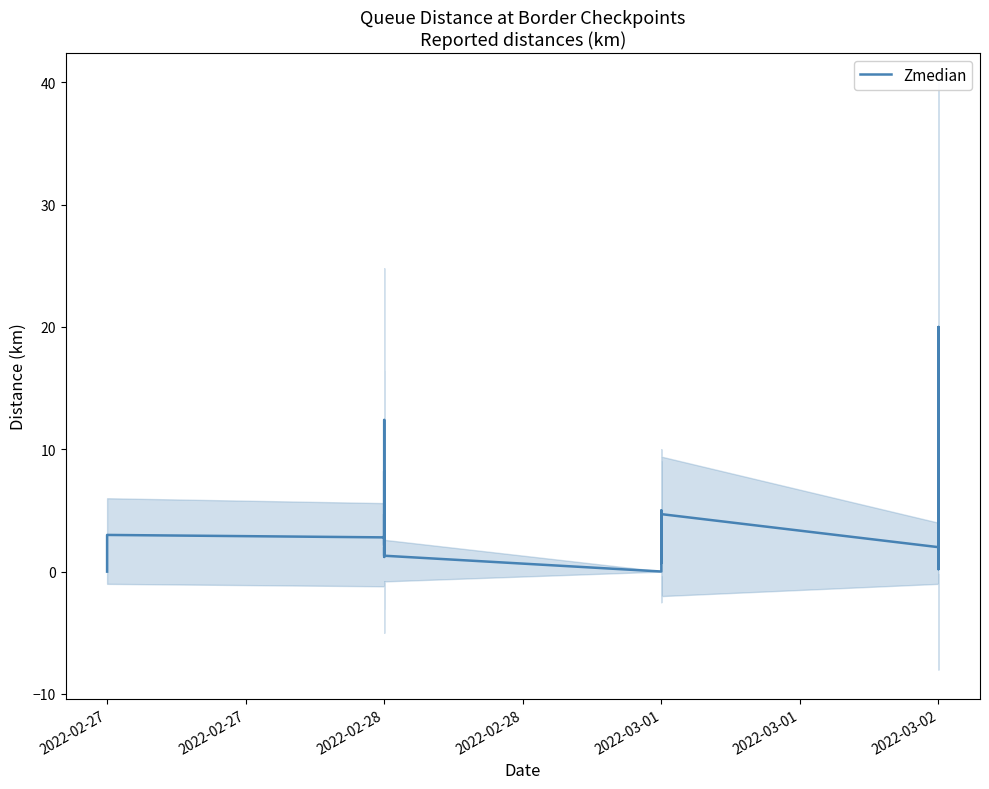

How many series are shown in this chart?

1